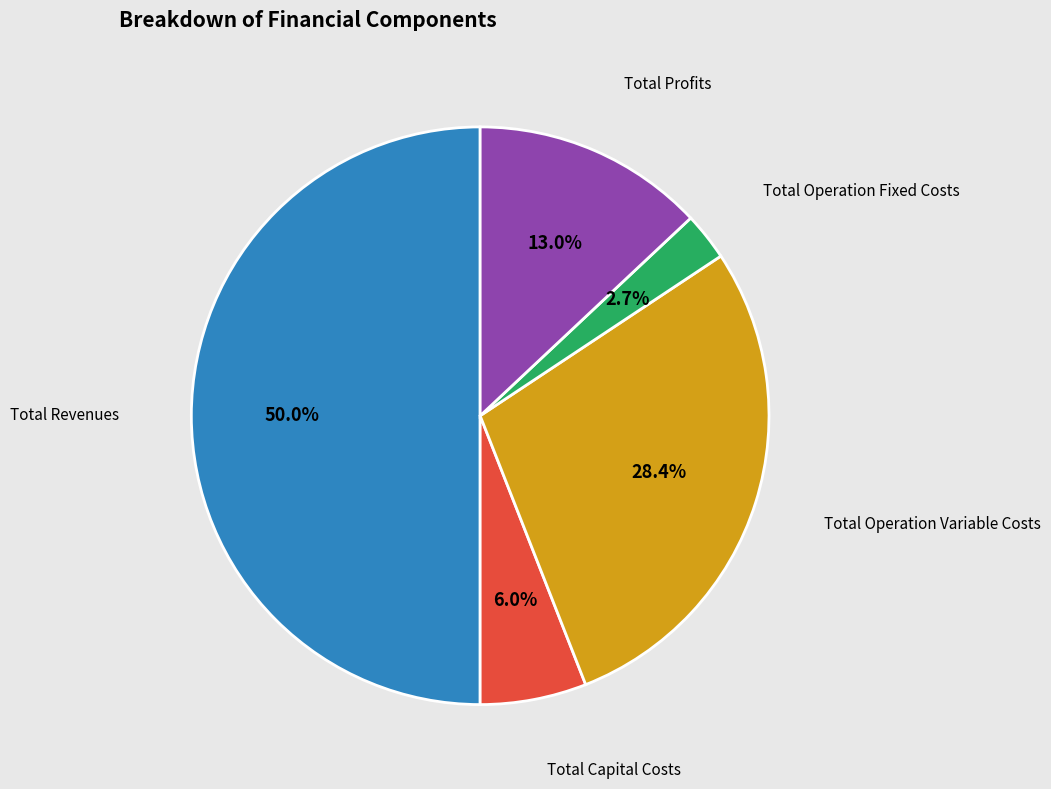

How many segments does this pie chart have?

5